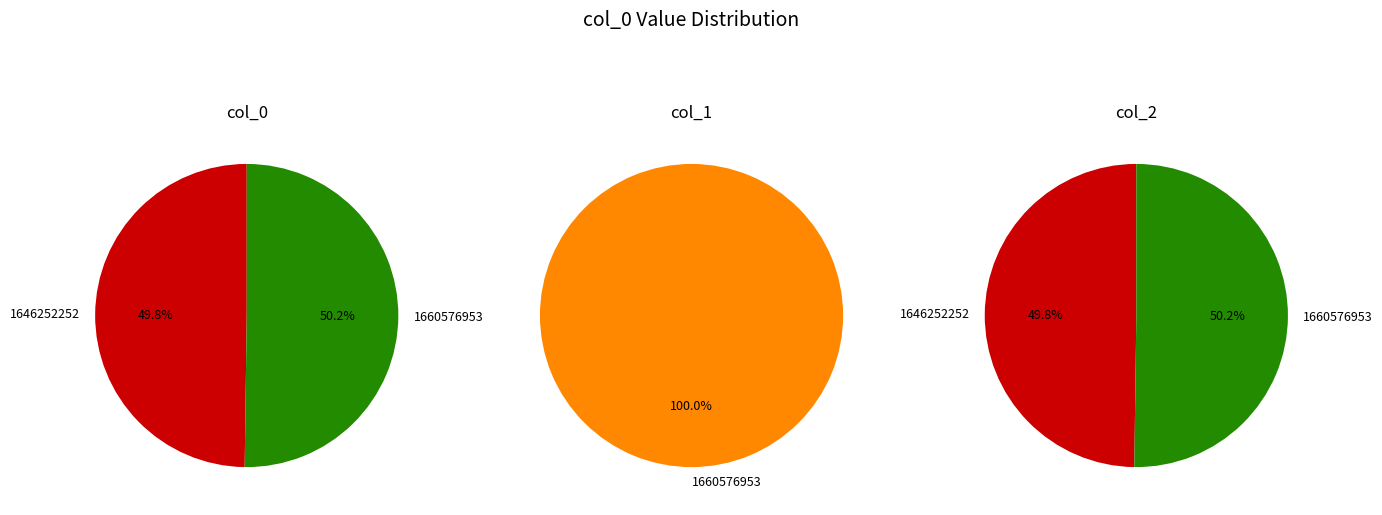

True or false: 1660576953 accounts for 100% of the total.

True